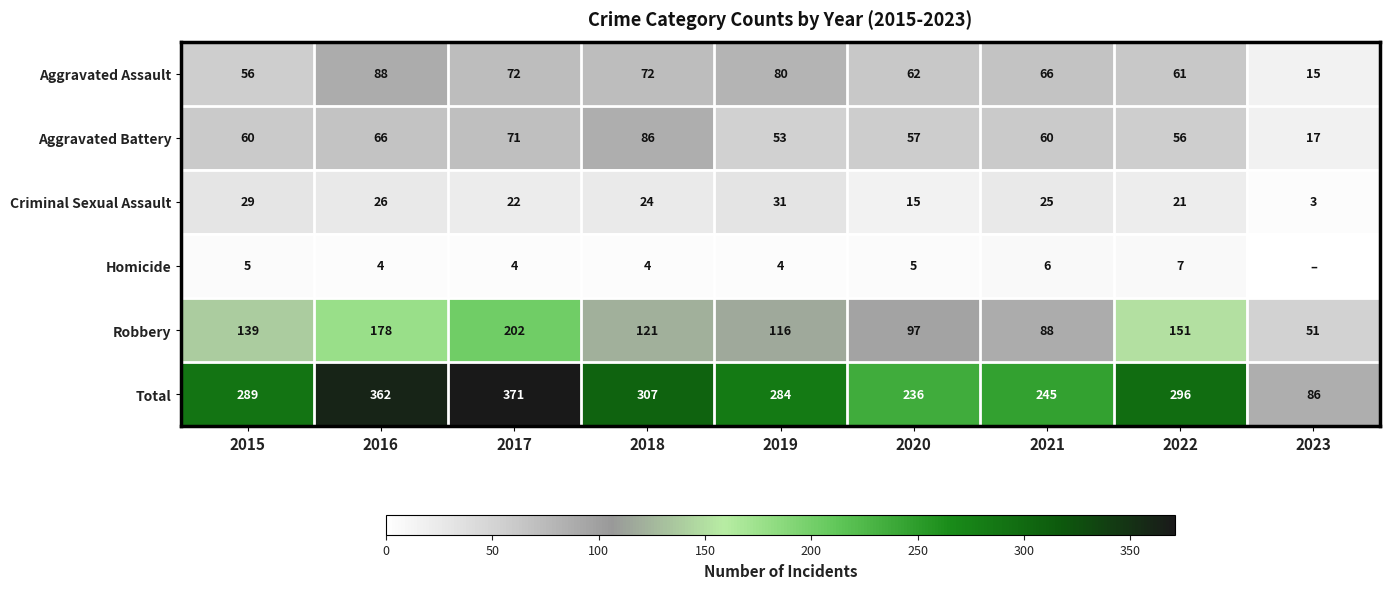

The Robbery series shows 97 at 2020. True or false?

True